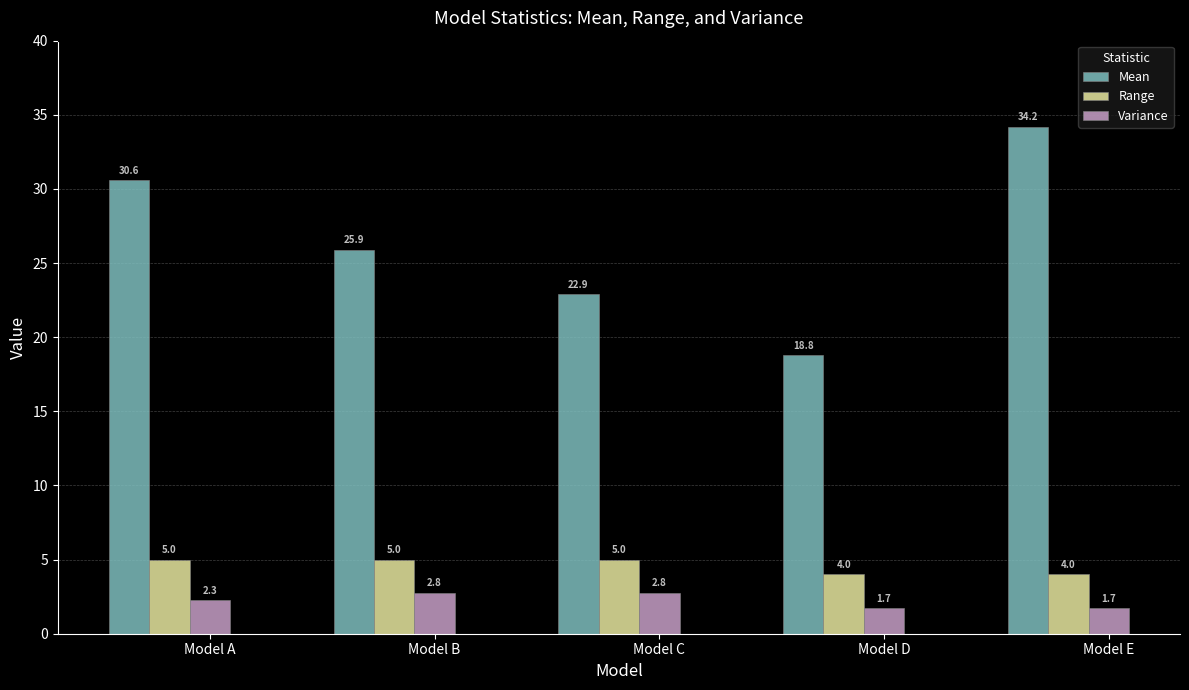

True or false: Range has a value of 7.4 at Model B.

False